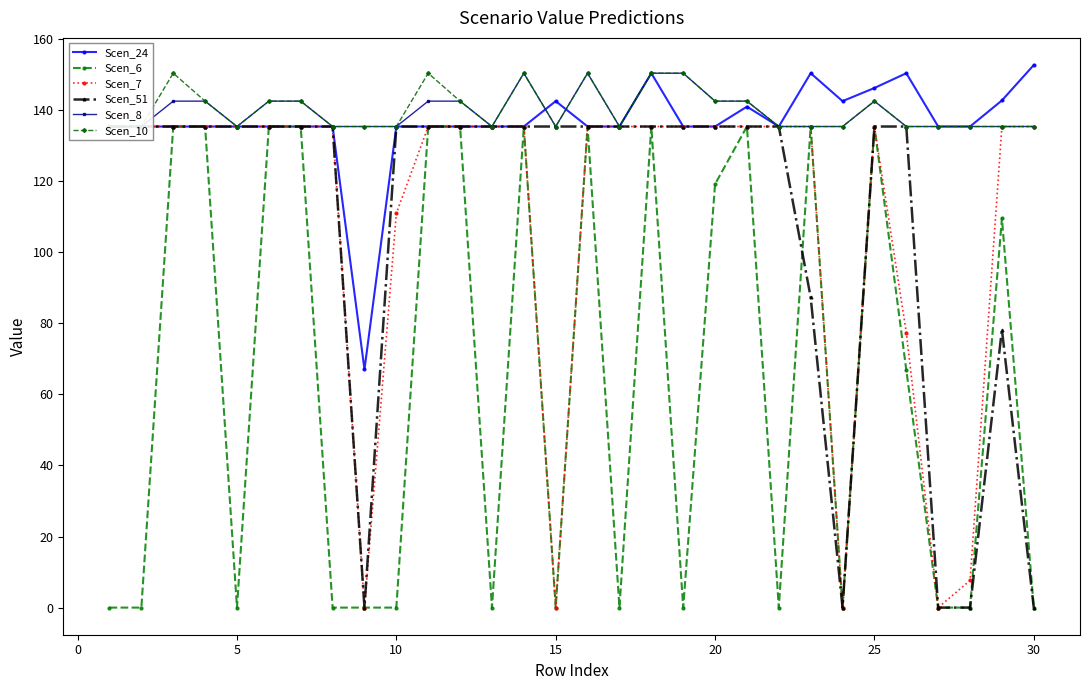

Is it true that Scen_6 equals 0.0 at 15?

True